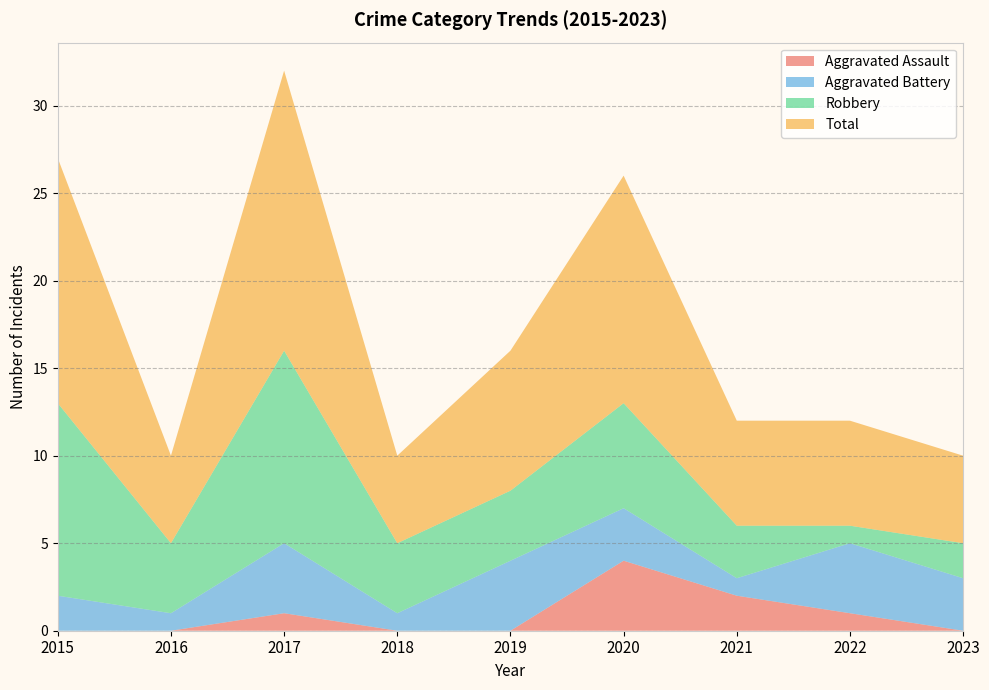

Reading left to right, what are all the values shown in this chart?

Aggravated Assault: 2015=0	2016=0	2017=1	2018=0	2019=0	2020=4	2021=2	2022=1	2023=0
Aggravated Battery: 2015=2	2016=1	2017=4	2018=1	2019=4	2020=3	2021=1	2022=4	2023=3
Robbery: 2015=11	2016=4	2017=11	2018=4	2019=4	2020=6	2021=3	2022=1	2023=2
Total: 2015=14	2016=5	2017=16	2018=5	2019=8	2020=13	2021=6	2022=6	2023=5